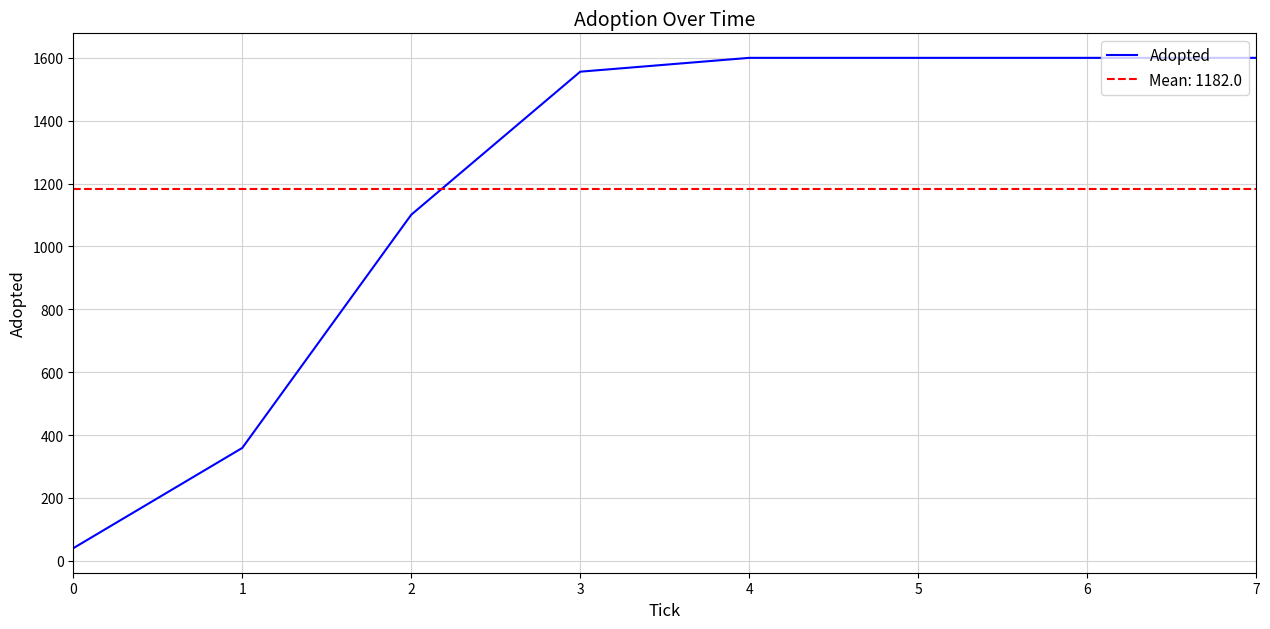

Read the value at 4.

1600